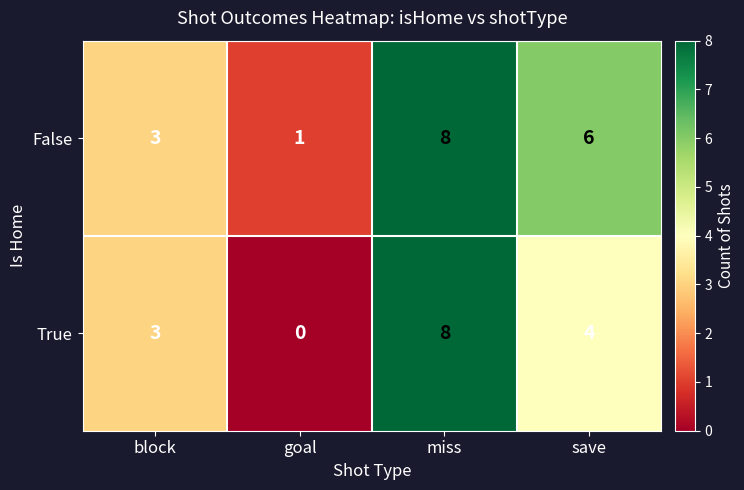

How many series are shown in this chart?

2